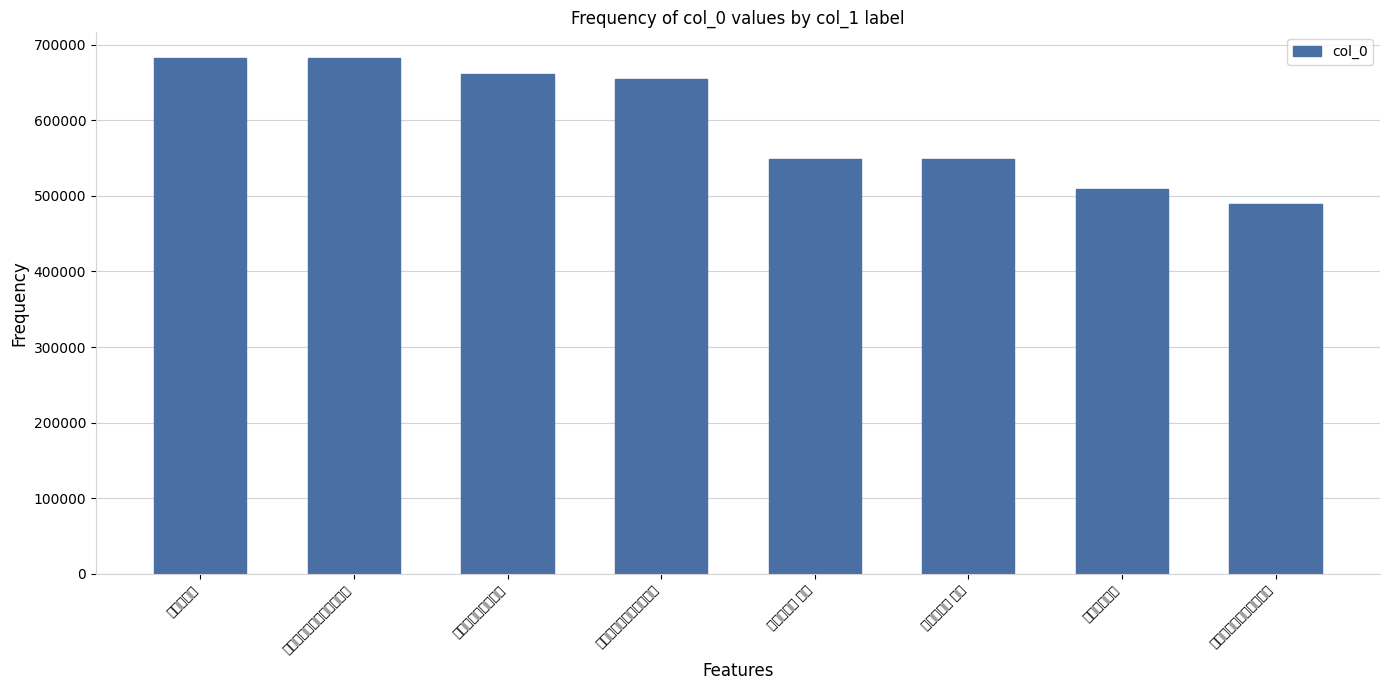

Does the chart contain stacked bars?

No